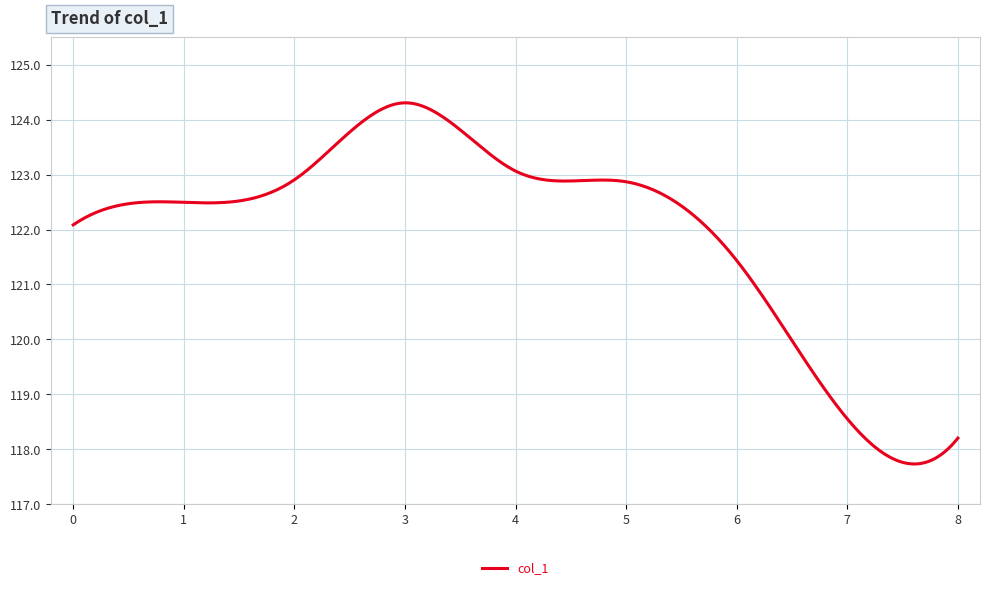

True or false: there are more than 2 points higher than both neighbors.

True